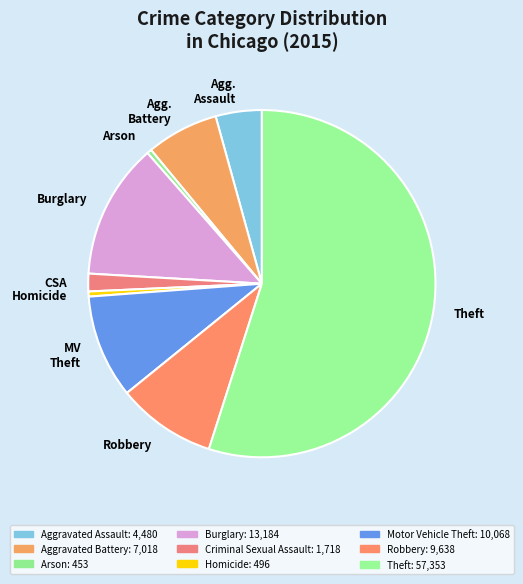

The Burglary slice represents 13% of the pie. True or false?

True